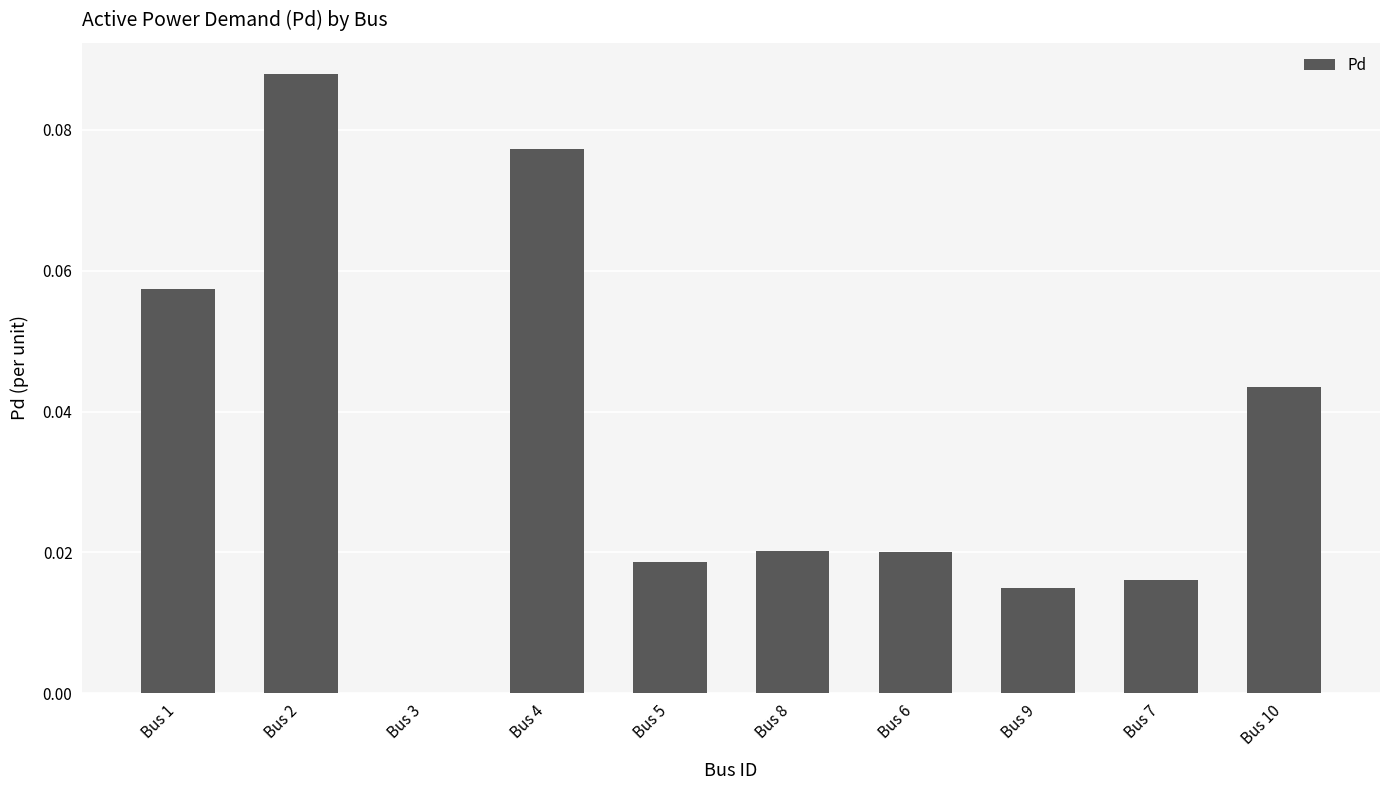

How many data points are above 0?

9